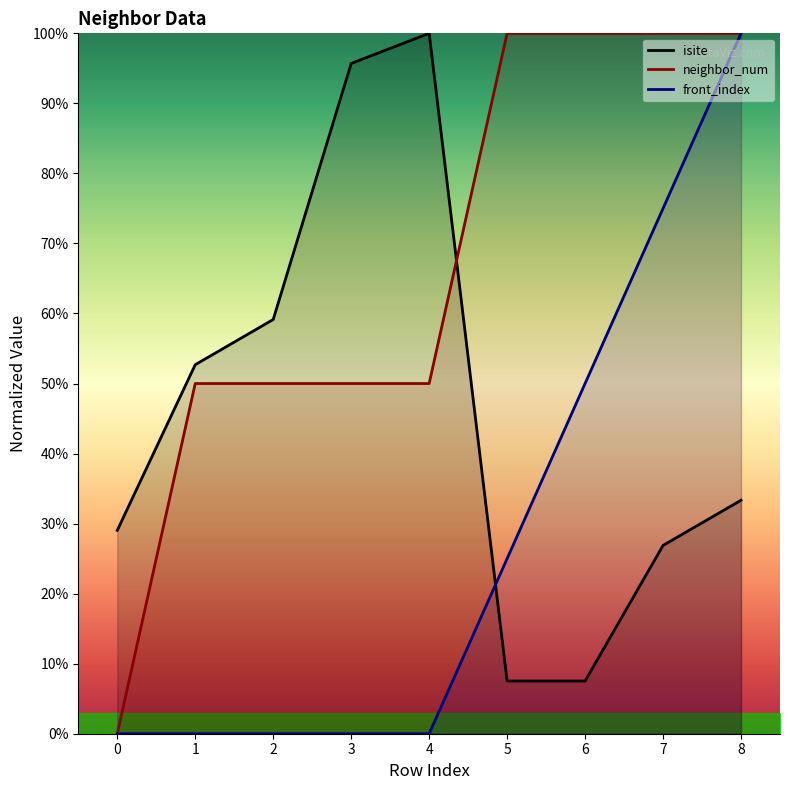

How many series are shown in this chart?

3